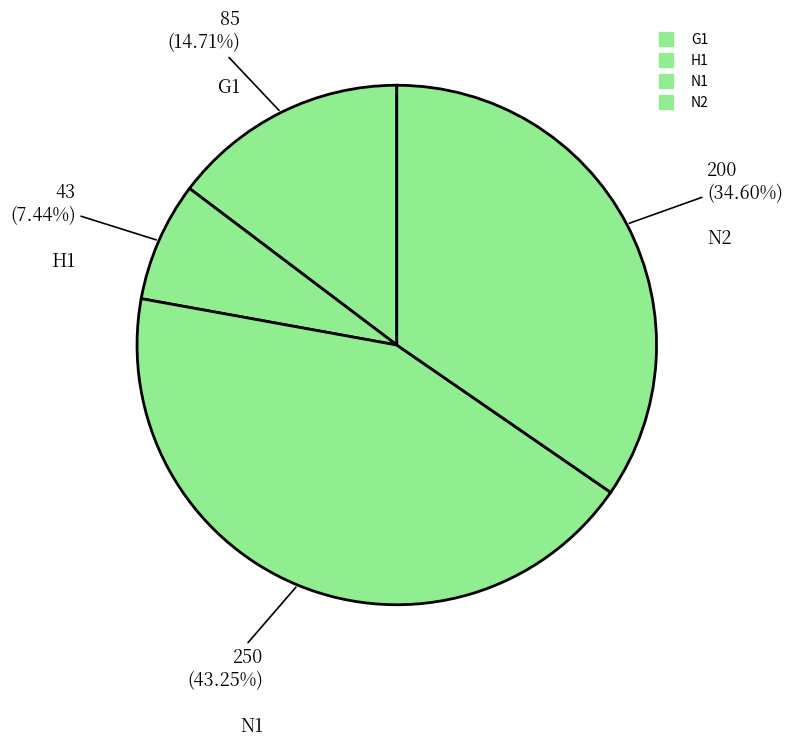

Between N2 and G1, which is larger?

N2